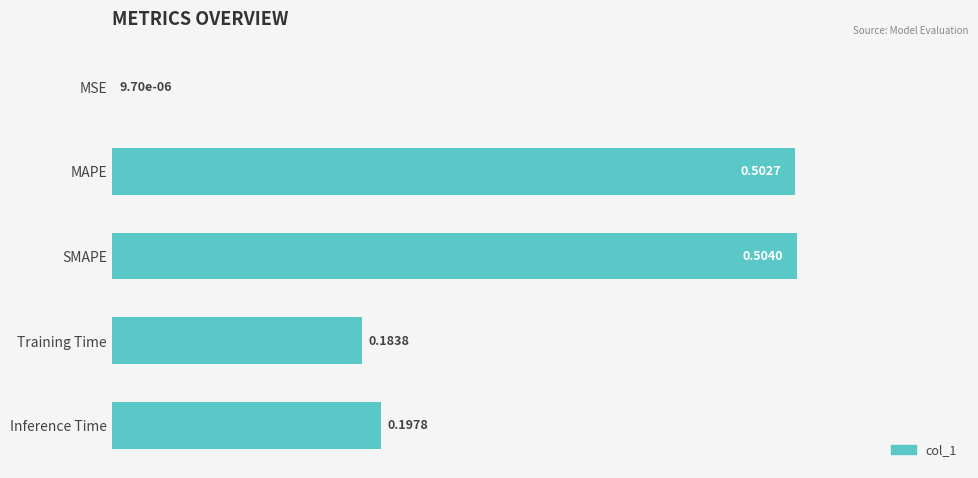

What is the change in value from MSE to SMAPE?

+0.5